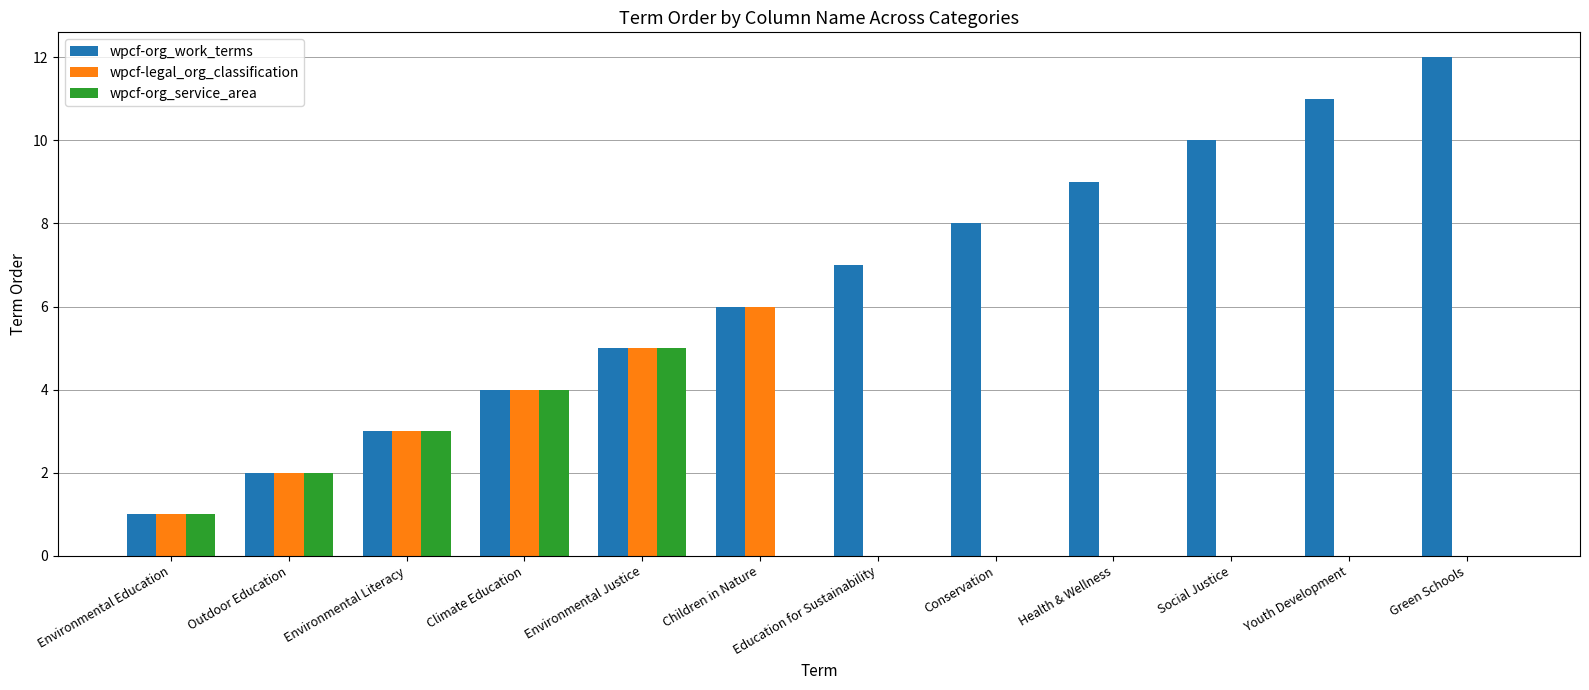

Where is wpcf-org_work_terms nearest to the value 6?

Children in Nature